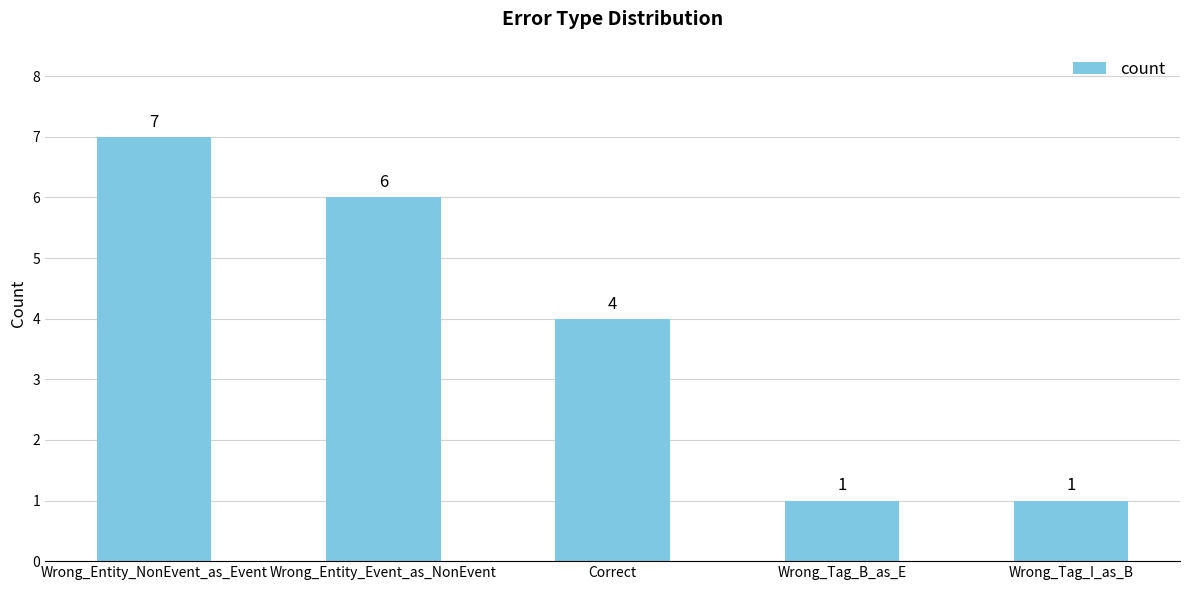

Reading left to right, transcribe all the data shown in this chart.

Wrong_Entity_NonEvent_as_Event=7	Wrong_Entity_Event_as_NonEvent=6	Correct=4	Wrong_Tag_B_as_E=1	Wrong_Tag_I_as_B=1